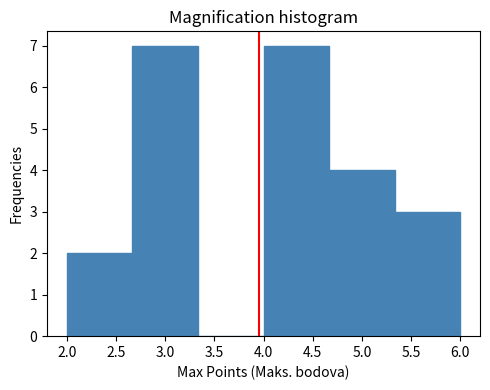

Reading left to right, list every bar in this chart as the range it spans on the x-axis followed by its height. Neither the bar edges nor the heights are printed on the chart, so give them approximately, as read against the axes.

2.00 to 2.65: 2
2.65 to 3.35: 7
3.35 to 4.00: 0
4.00 to 4.65: 7
4.65 to 5.35: 4
5.35 to 6.00: 3